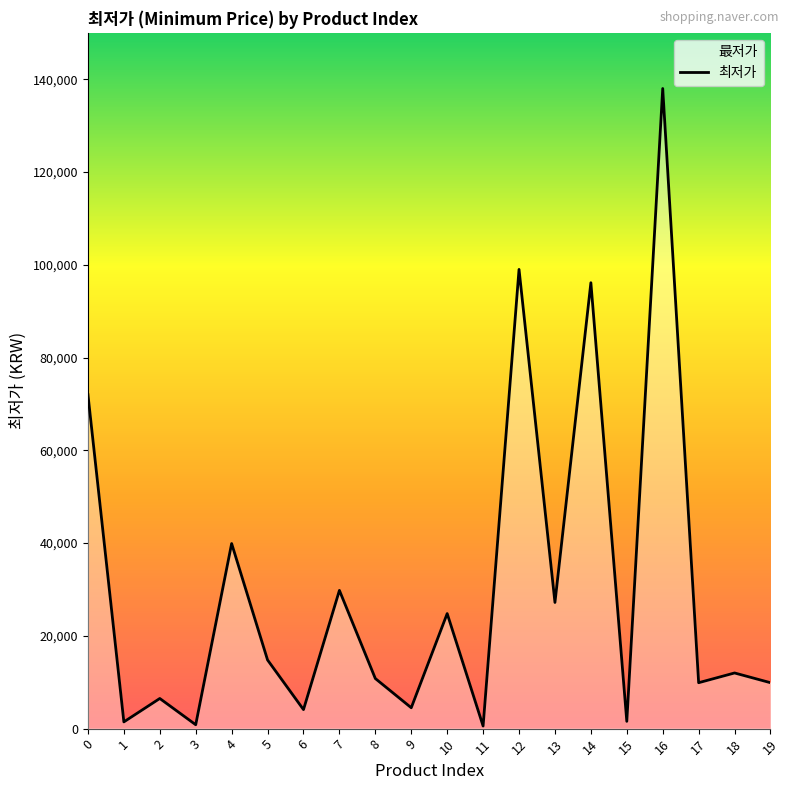

Approximately how many times larger is the value at 10 compared to 14?

0.3